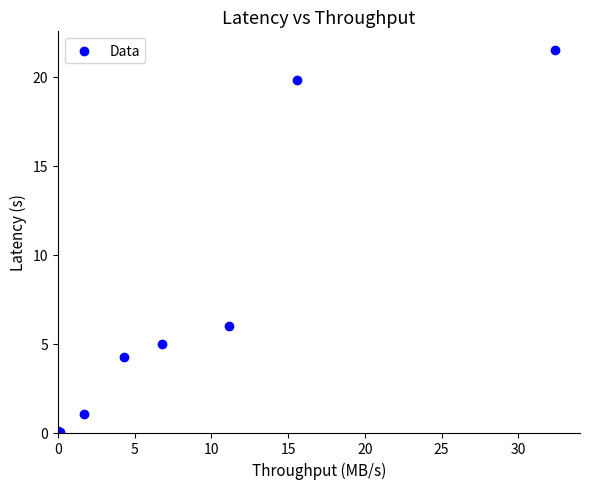

What Y value in the scatter plot is closest to 10?

6.0